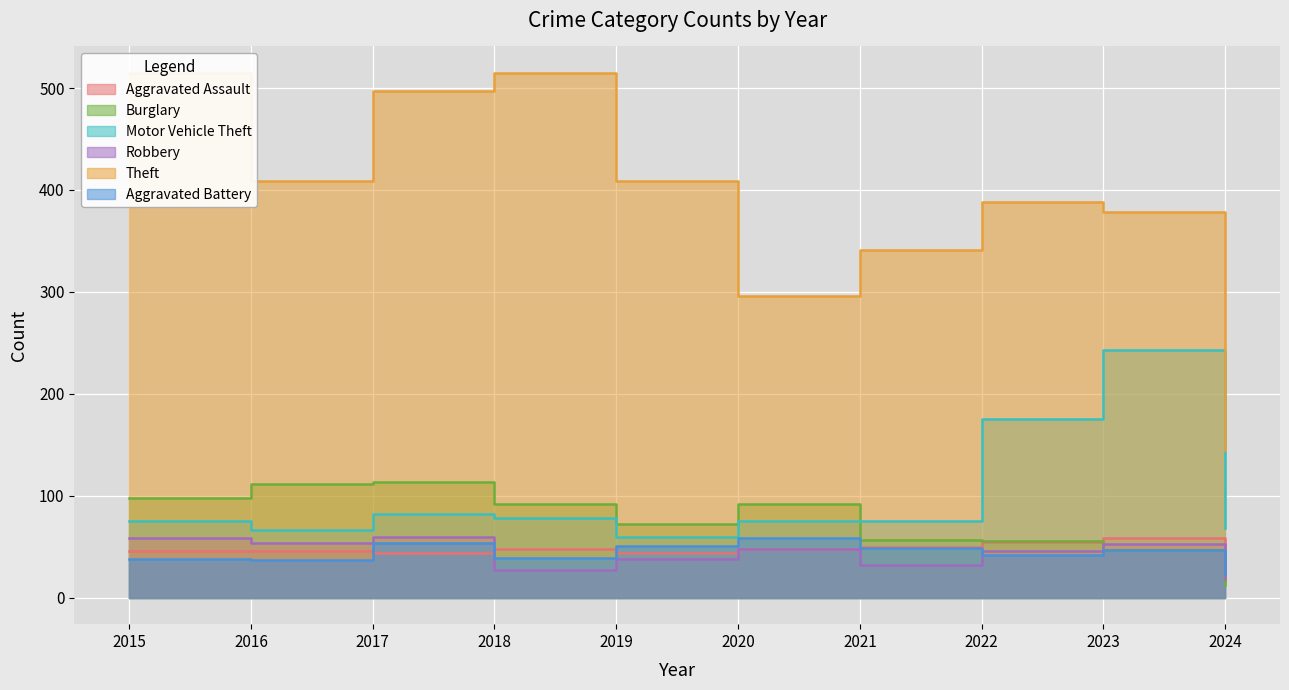

At how many categories does at least one series exceed 61?

10